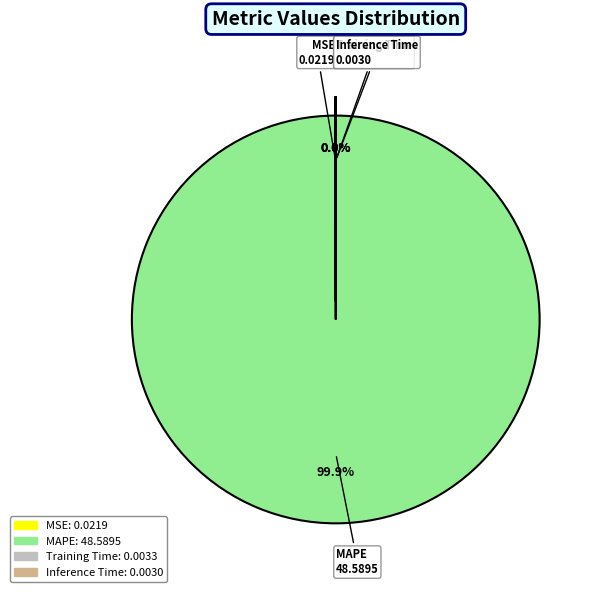

Does any single category account for the majority?

Yes